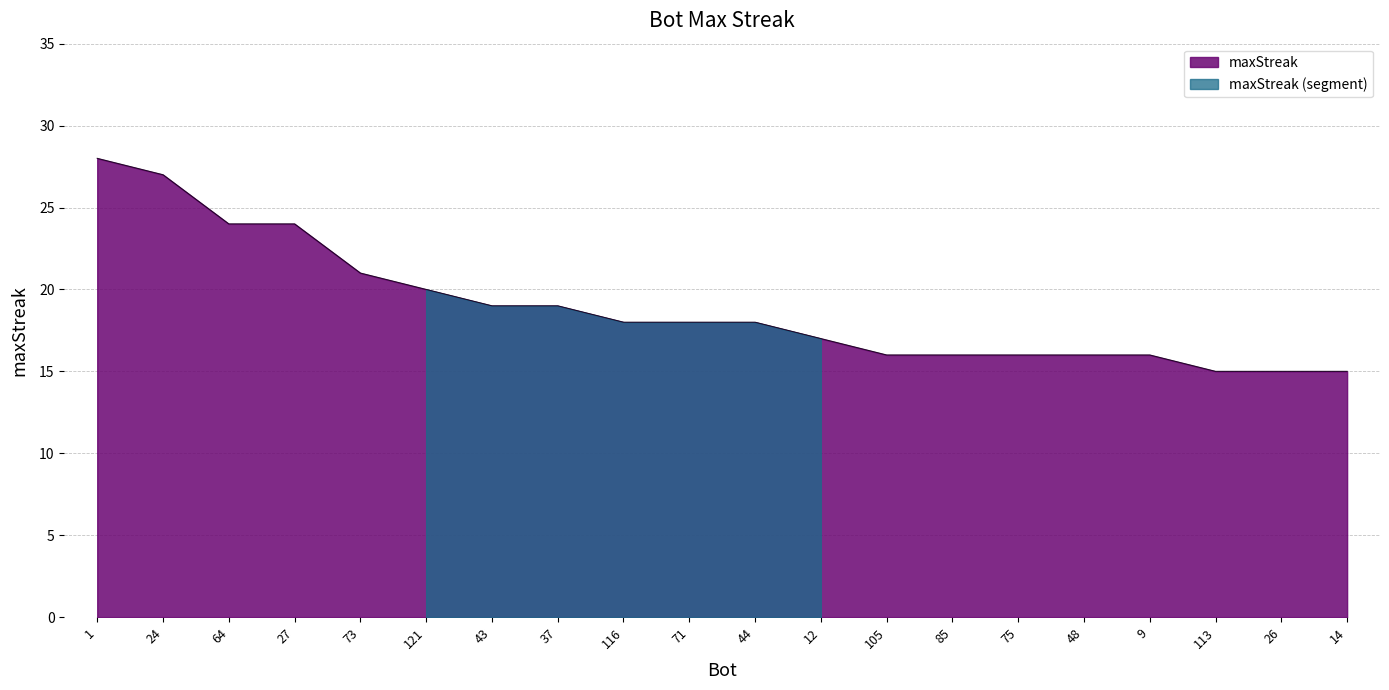

What is the sum of all values?

378